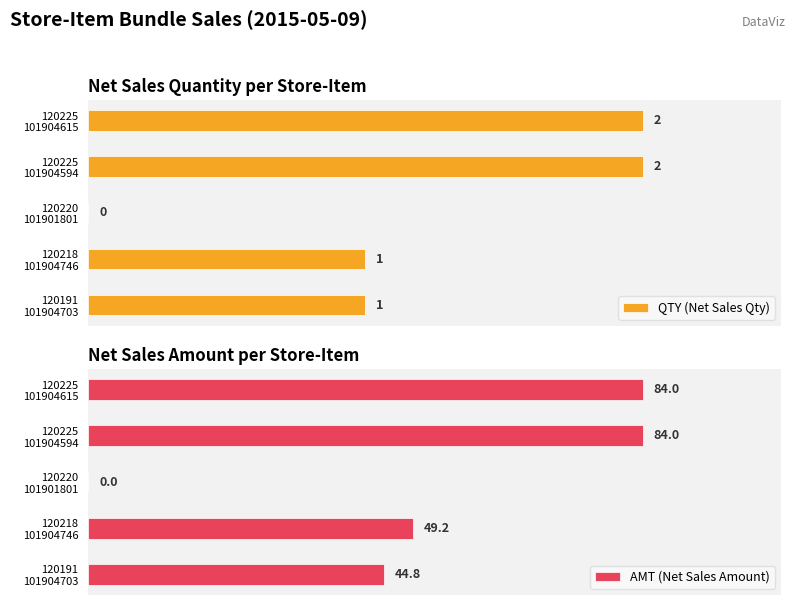

Which series has the widest spread of values?

AMT (Net Sales Amount)